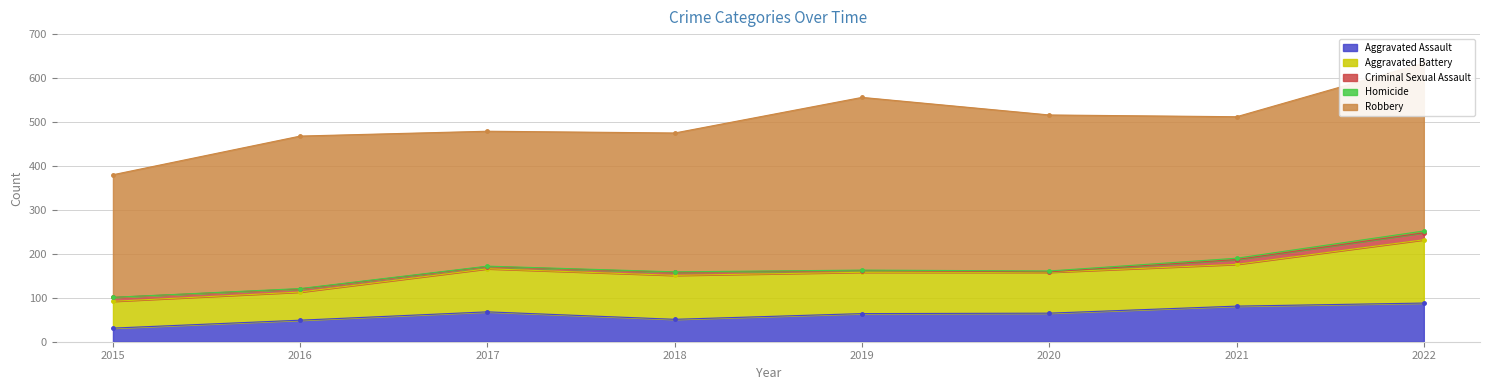

At 2017, list the series in order from largest to smallest.

Robbery, Aggravated Battery, Aggravated Assault, Criminal Sexual Assault, Homicide